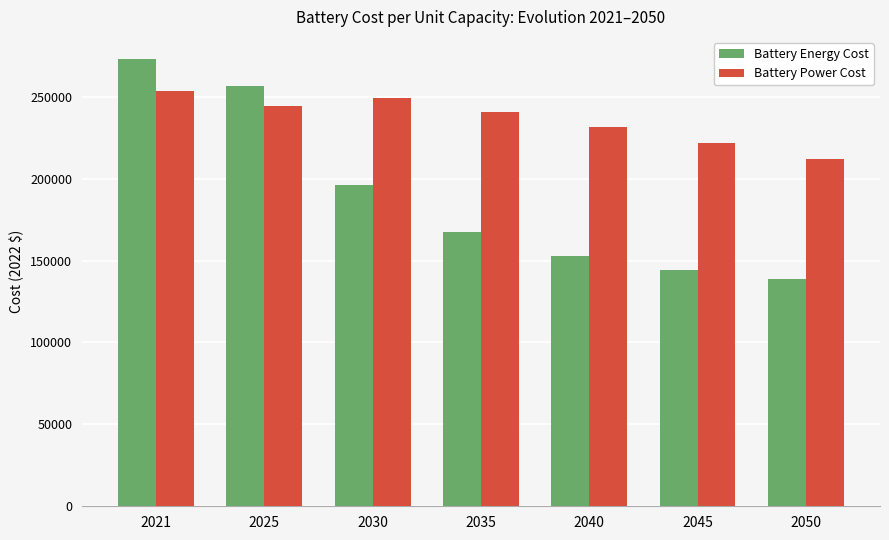

What is the greatest value displayed?

272875